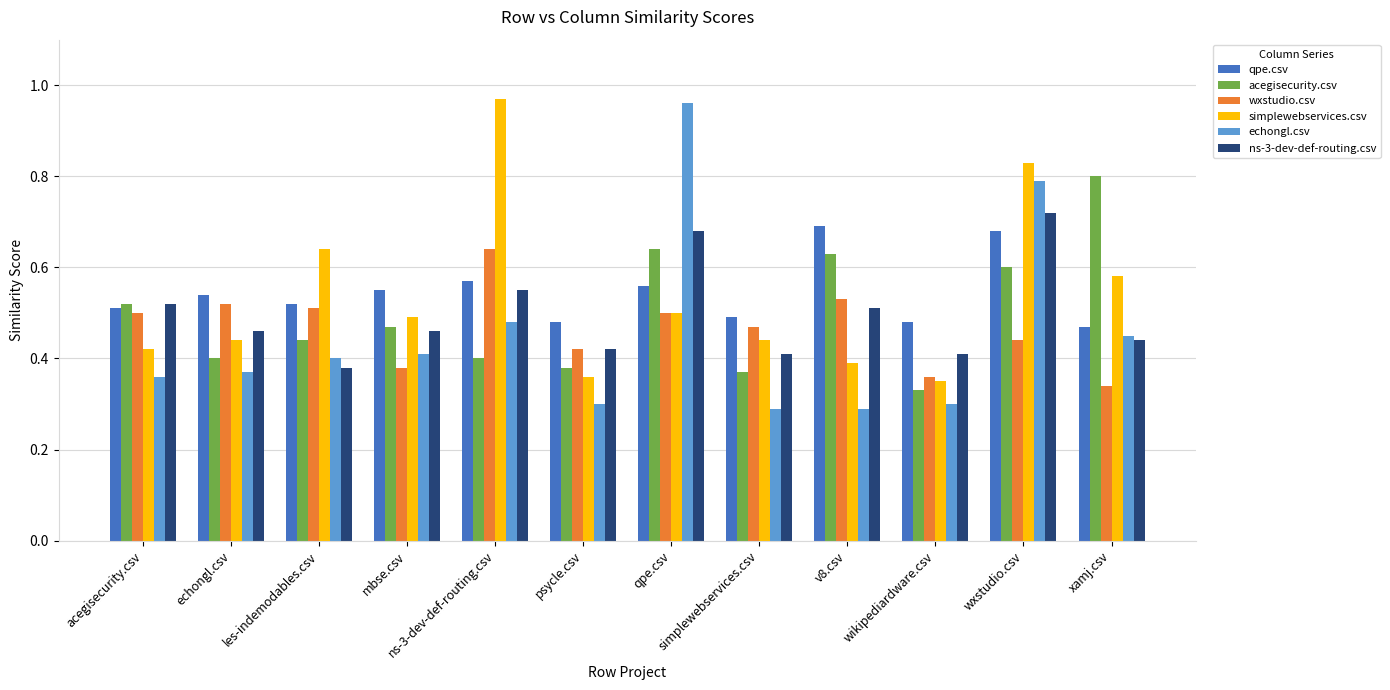

Which category has the highest value in the echongl.csv series?

qpe.csv